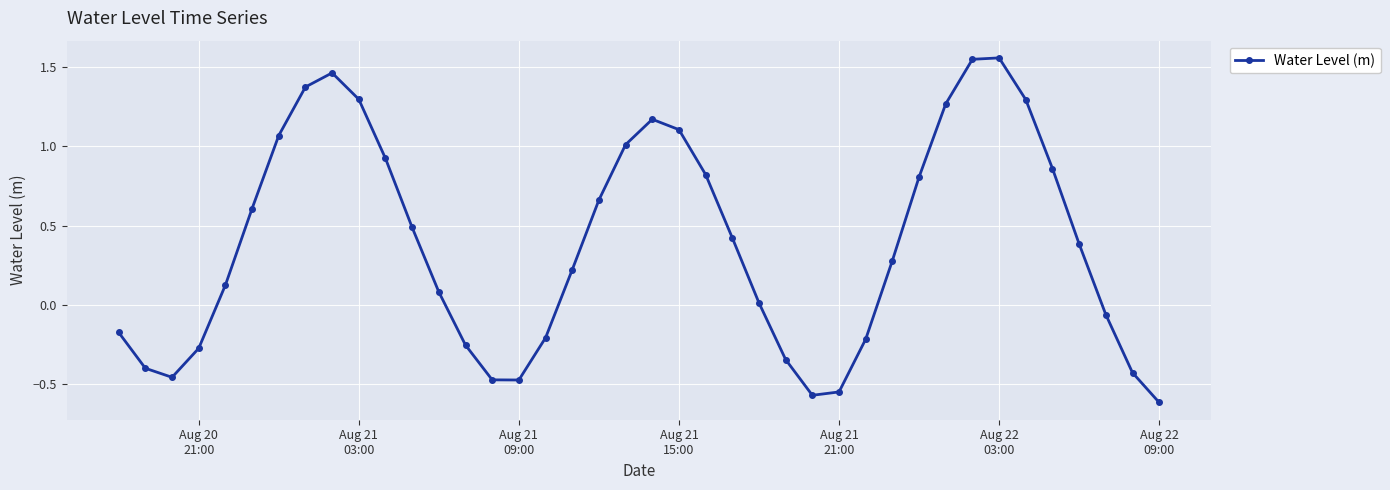

Is this an area chart (filled region under the line)?

No